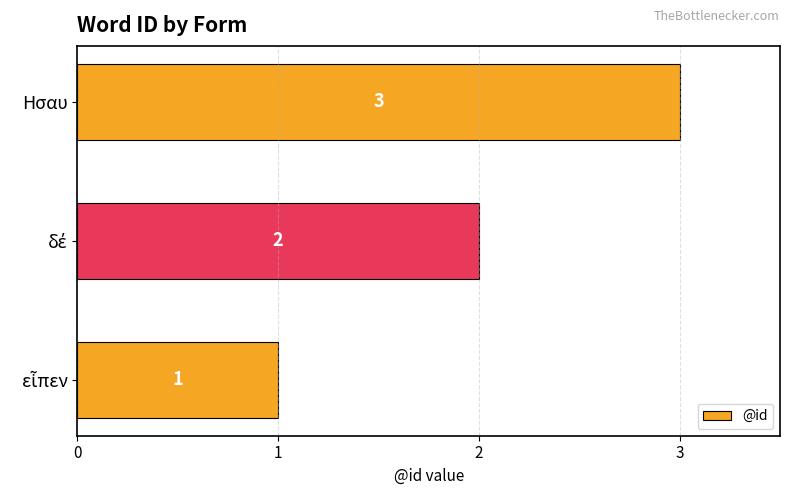

How many values are between 1 and 3?

3